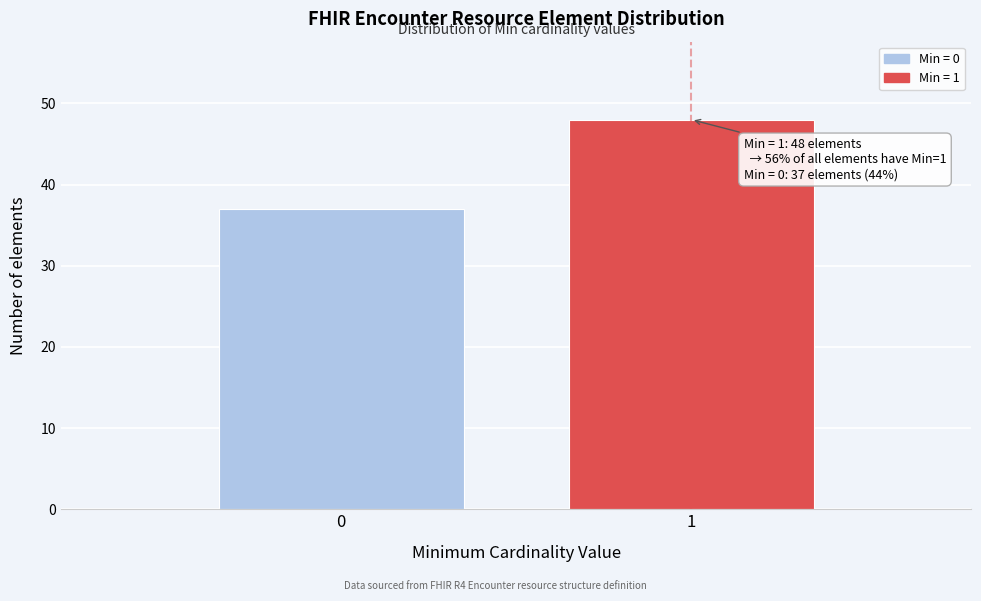

Reading left to right, extract all data points from this chart.

0=37	1=48